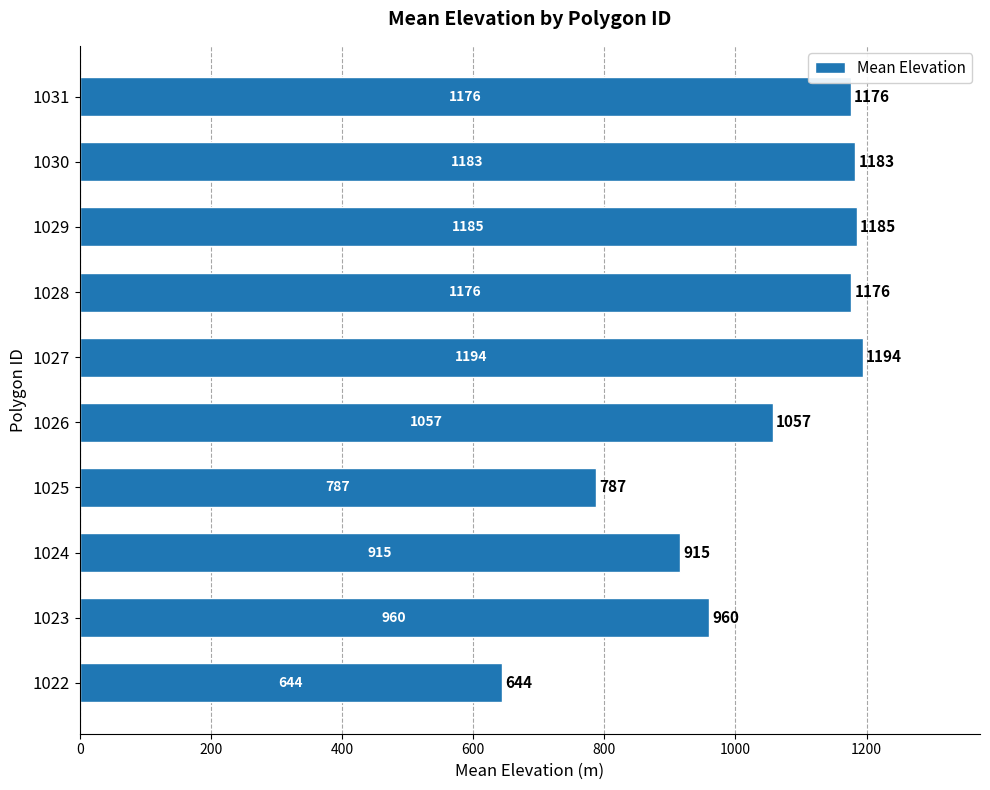

What is the ratio of the value at 1023 to the value at 1024?

1.0